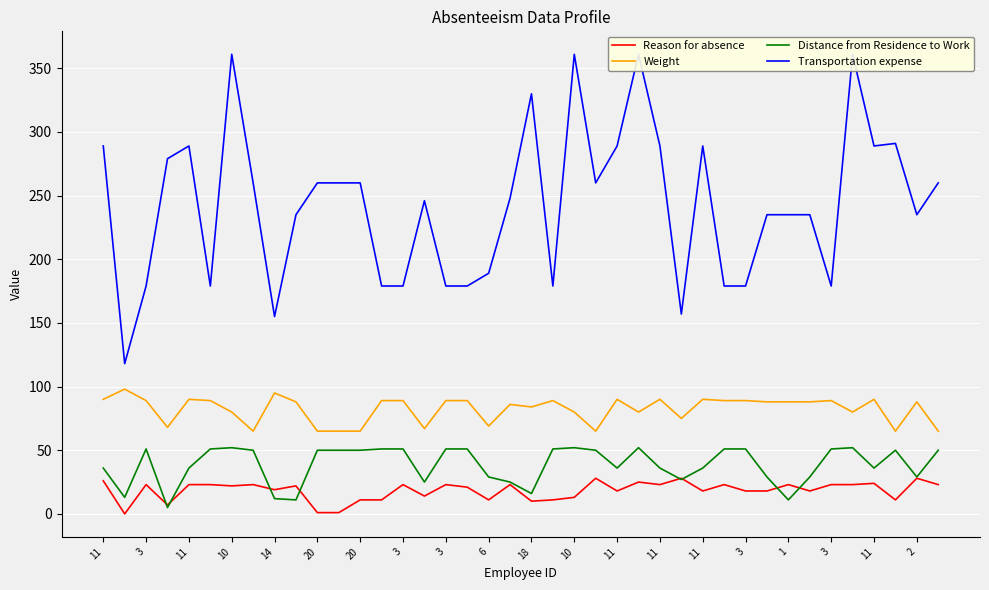

Reading left to right, transcribe all the data shown in this chart.

Reason for absence: 26	0	23	7	23	23	22	23	19	22	1	1	11	11	23	14	23	21	11	23	10	11	13	28	18	25	23	28	18	23	18	18	23	18	23	23	24	11	28	23
Weight: 90	98	89	68	90	89	80	65	95	88	65	65	65	89	89	67	89	89	69	86	84	89	80	65	90	80	90	75	90	89	89	88	88	88	89	80	90	65	88	65
Distance from Residence to Work: 36	13	51	5	36	51	52	50	12	11	50	50	50	51	51	25	51	51	29	25	16	51	52	50	36	52	36	27	36	51	51	29	11	29	51	52	36	50	29	50
Transportation expense: 289	118	179	279	289	179	361	260	155	235	260	260	260	179	179	246	179	179	189	248	330	179	361	260	289	361	289	157	289	179	179	235	235	235	179	361	289	291	235	260